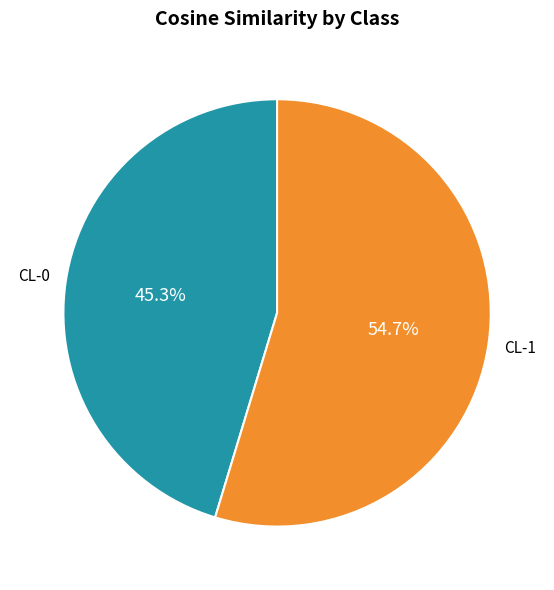

Which slice is the smallest?

CL-0